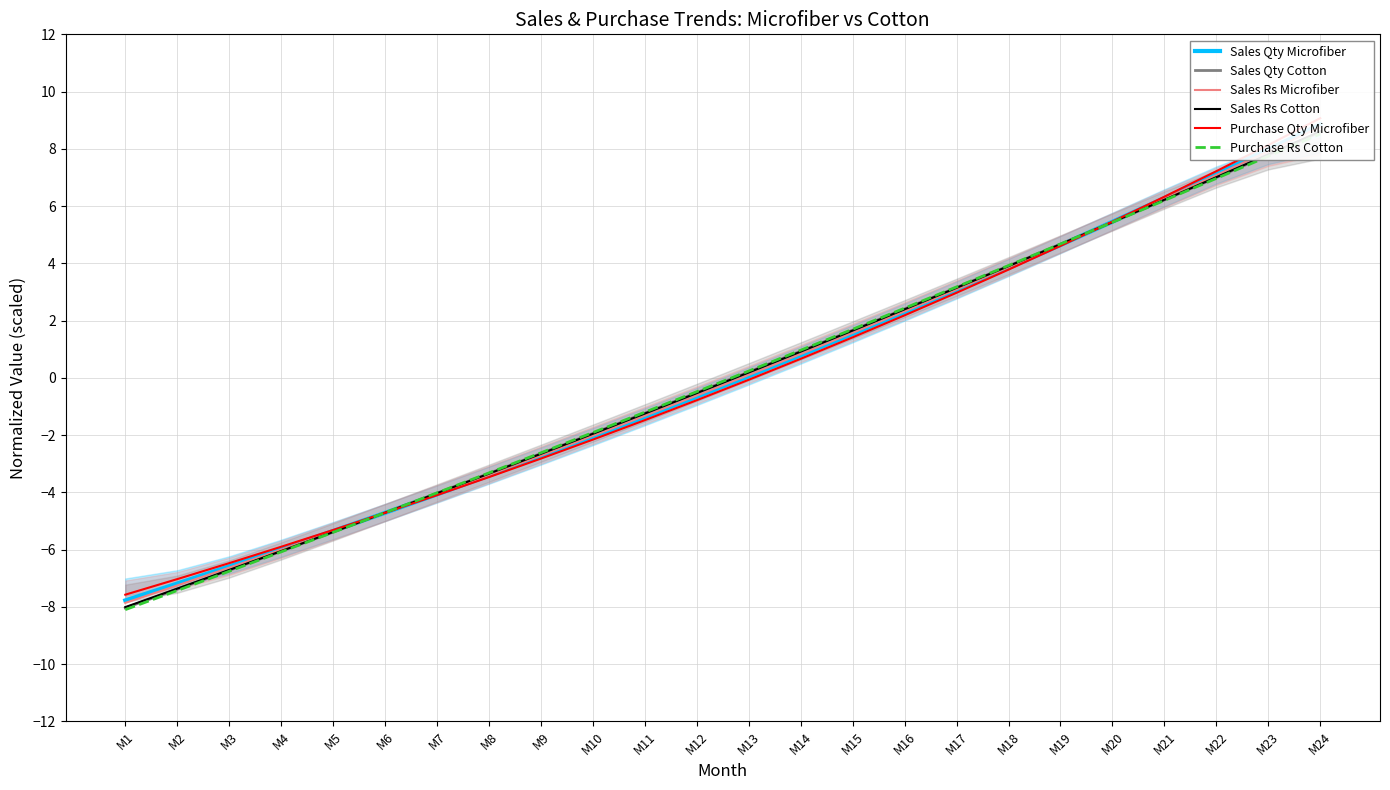

Which series has the largest total across all categories?

Sales Rs Microfiber